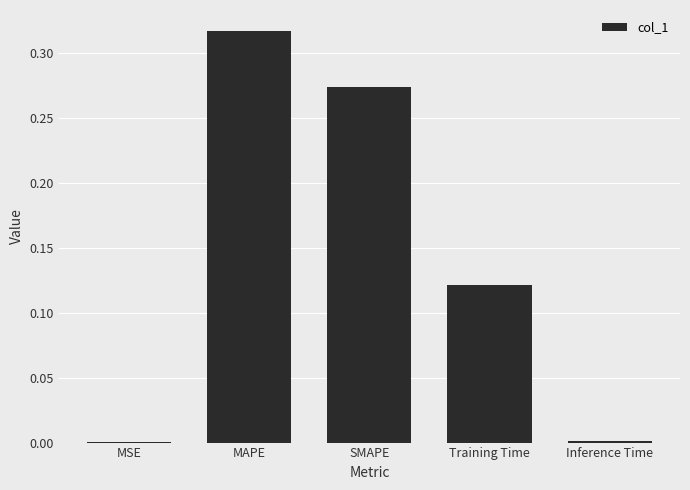

How many categories are shown in the chart?

5